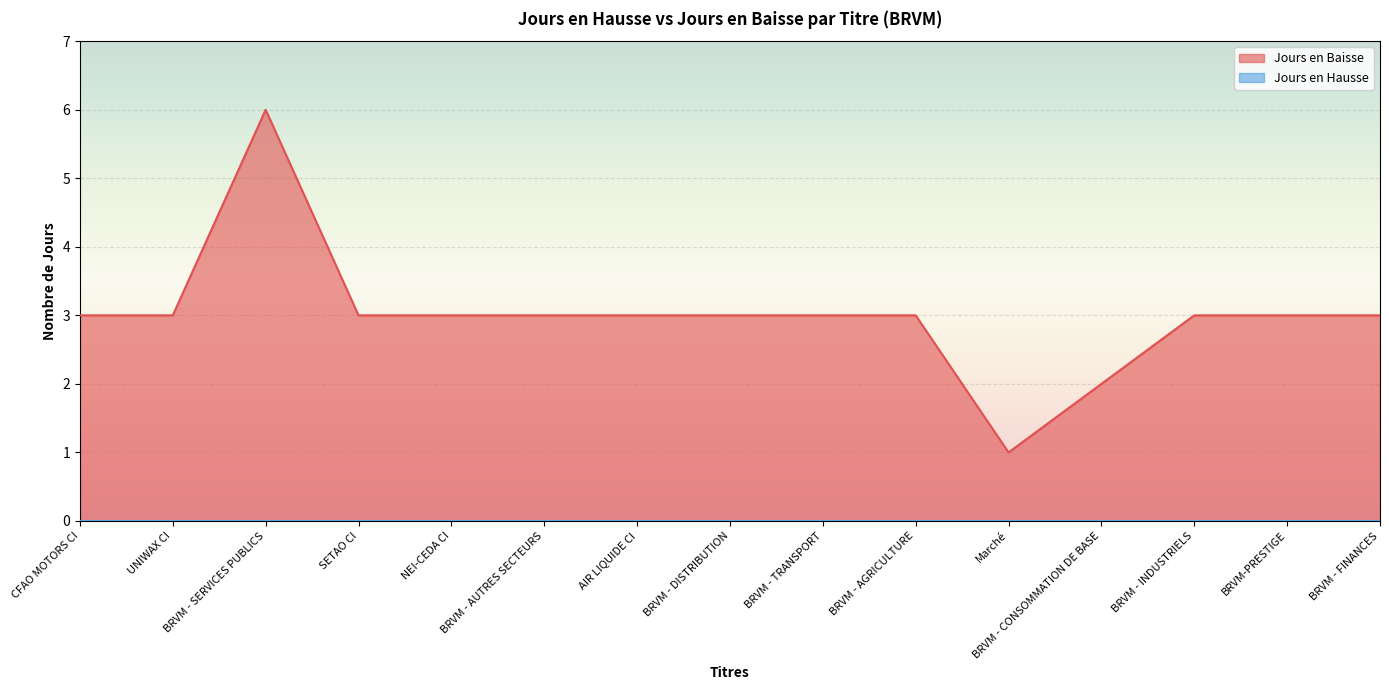

List the labels in order of value, largest first.

BRVM - SERVICES PUBLICS, CFAO MOTORS CI, UNIWAX CI, SETAO CI, NEI-CEDA CI, BRVM - AUTRES SECTEURS, AIR LIQUIDE CI, BRVM - DISTRIBUTION, BRVM - TRANSPORT, BRVM - AGRICULTURE, BRVM - INDUSTRIELS, BRVM-PRESTIGE, BRVM - FINANCES, BRVM - CONSOMMATION DE BASE, Marché